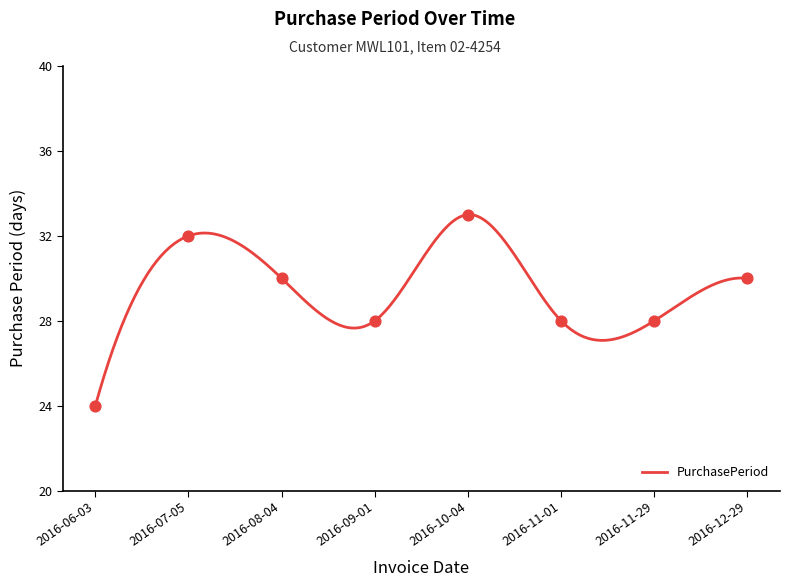

Approximately how many times larger is the value at 2016-09-01 compared to 2016-11-01?

1.0